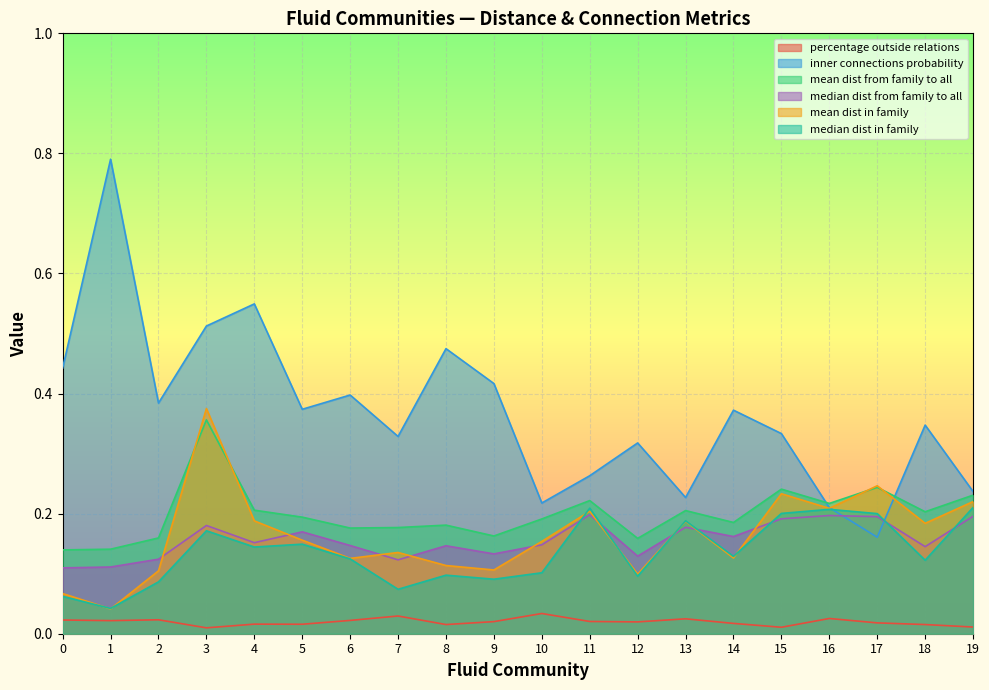

Where is the first local maximum for percentage outside relations?

2